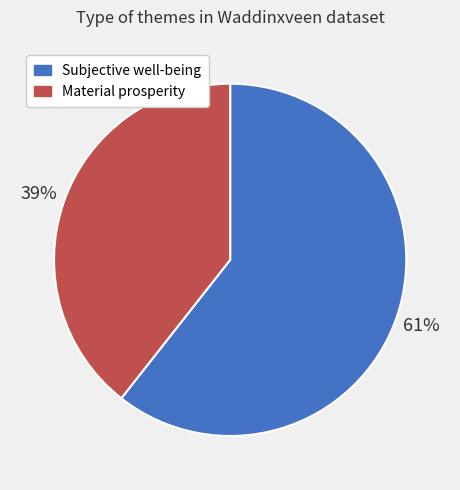

Is it true that Subjective well-being is 52% of the pie?

False